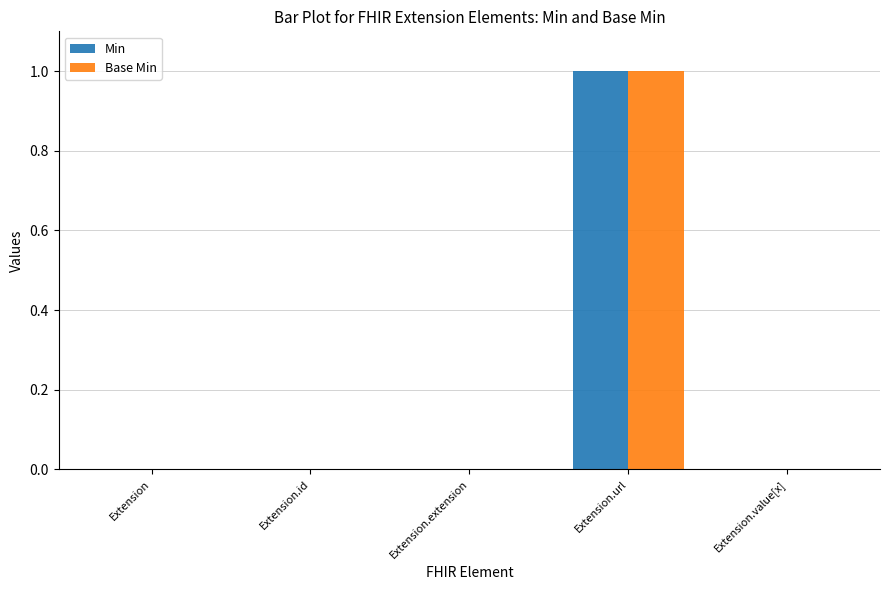

At which category is the sum across all series the highest?

Extension.url